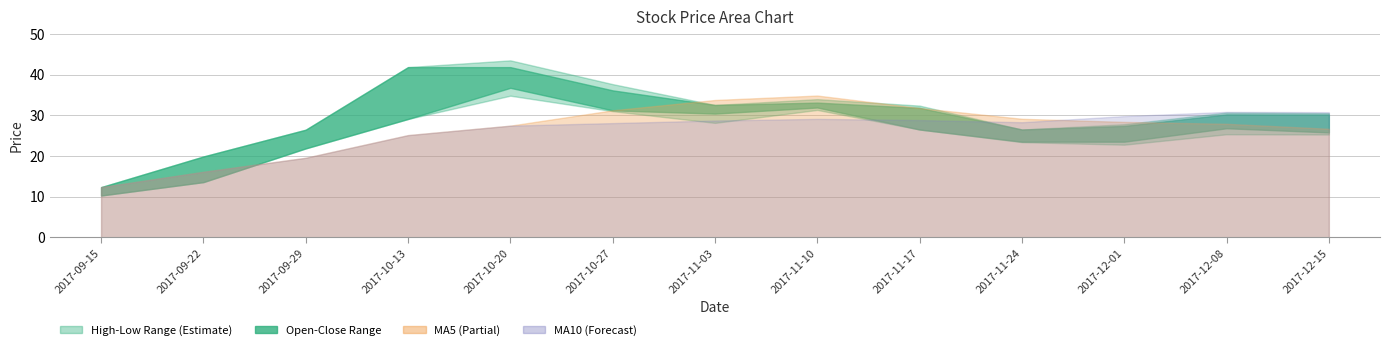

Is it true that high equals 34.0 at 2017-11-10?

True